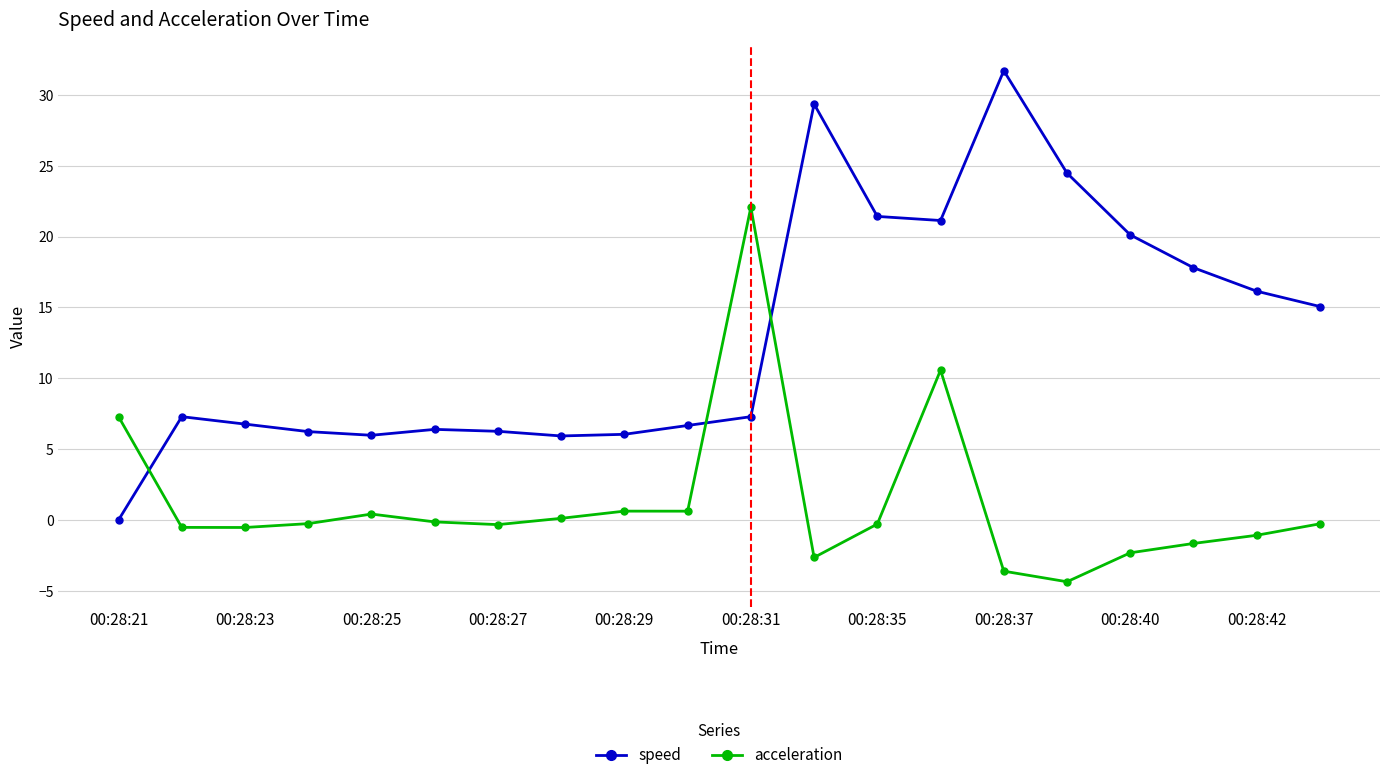

At how many categories does at least one series exceed 11?

10